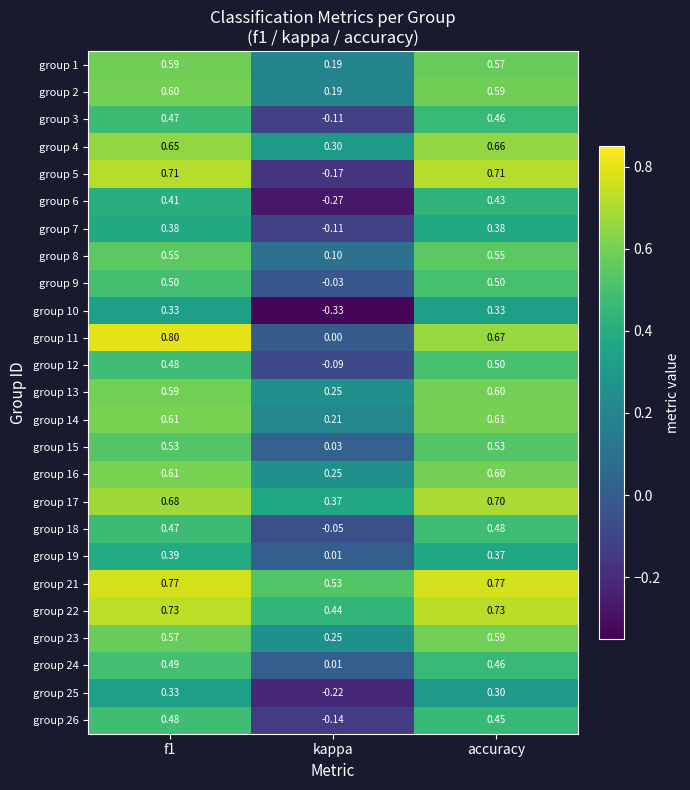

Is the value of group 17 at f1 greater than the value of group 15 at accuracy?

Yes